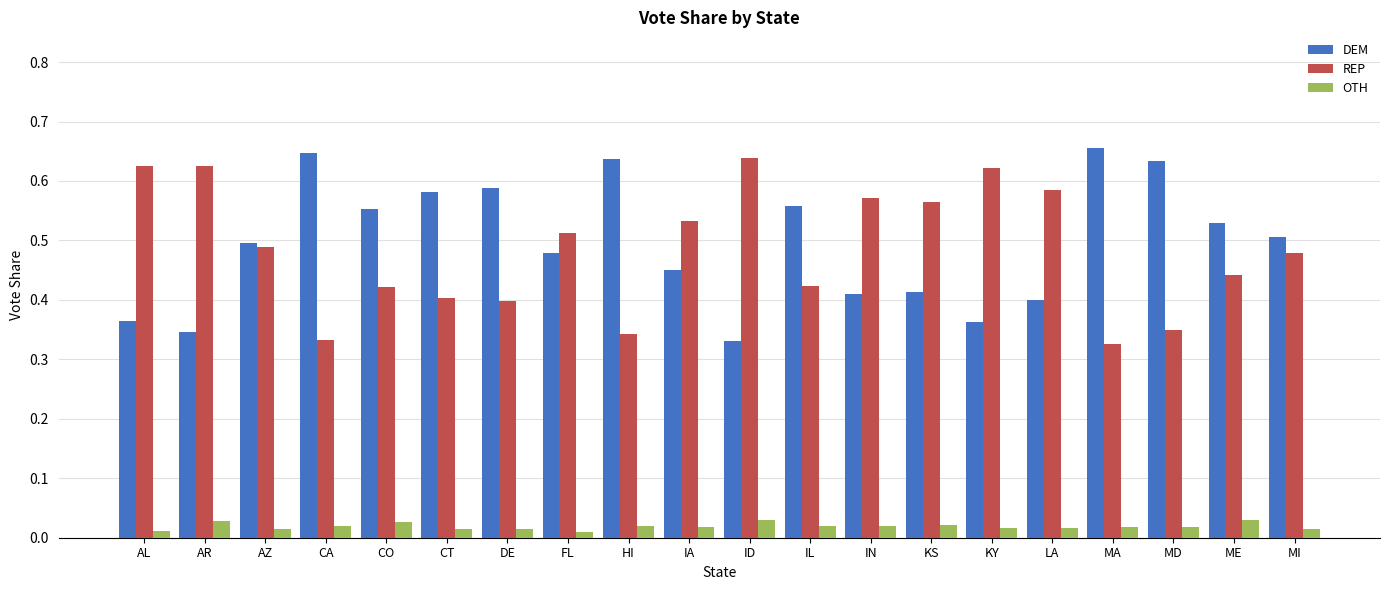

True or false: REP has a value of 1.0 at KY.

False